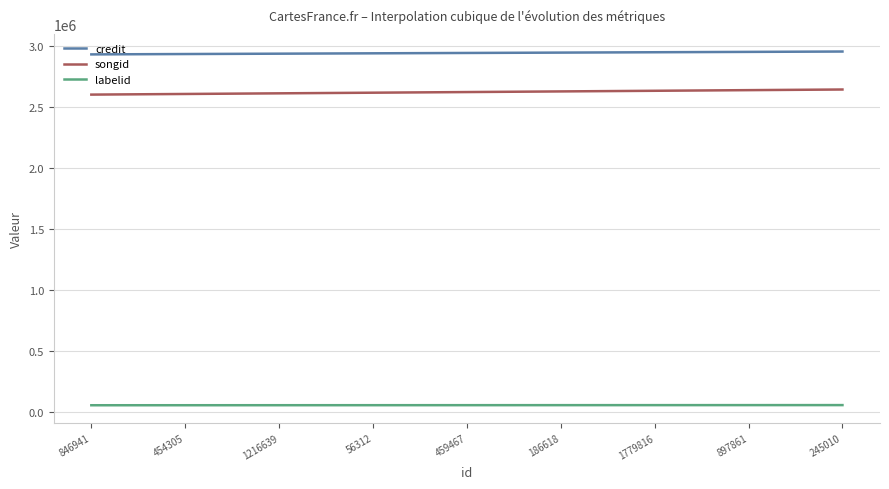

True or false: songid and credit cross at least once.

False